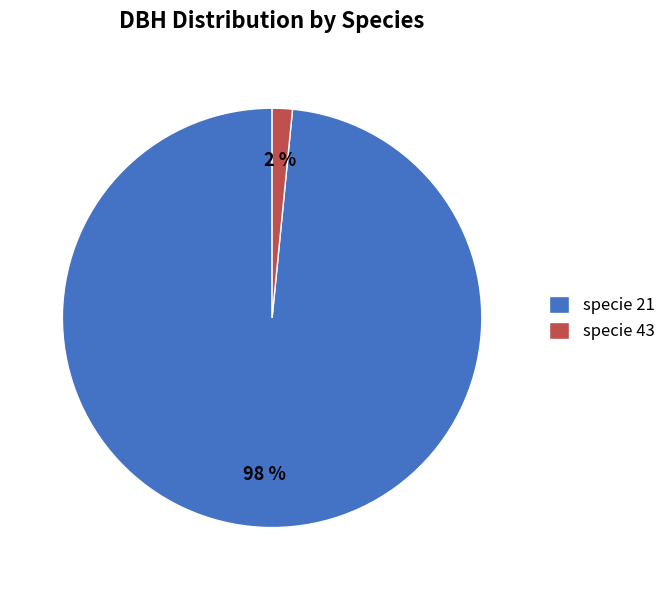

Count the number of slices in the pie.

2